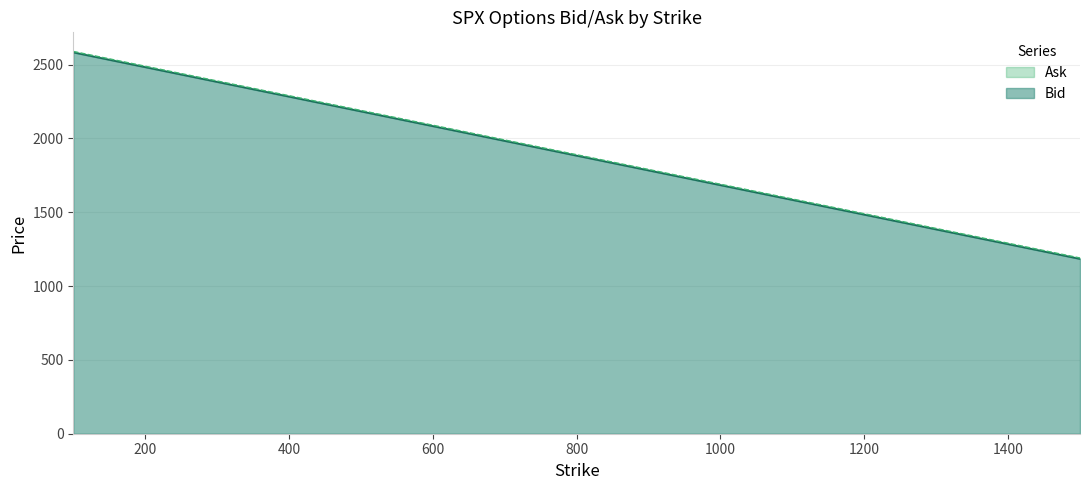

Which series has the widest spread of values?

Ask